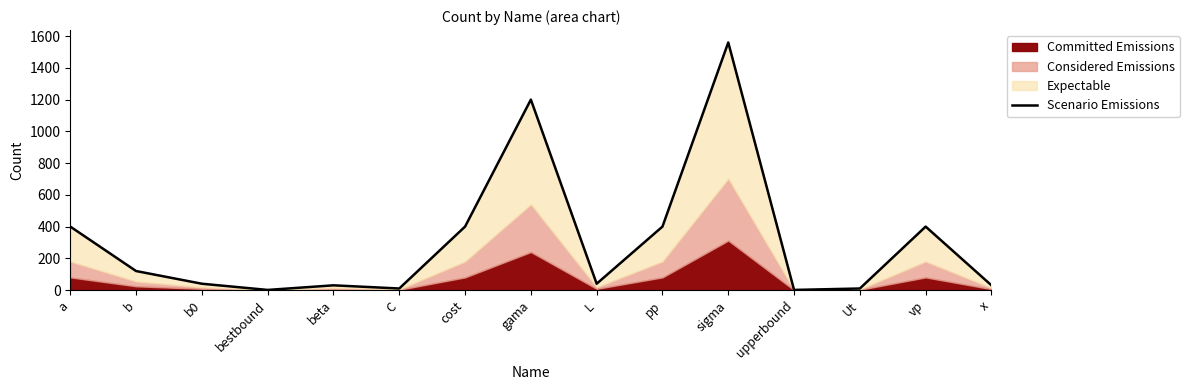

Reading right to left, extract all data points from this chart.

30	400	10	1	1560	400	40	1200	400	10	30	1	40	120	400